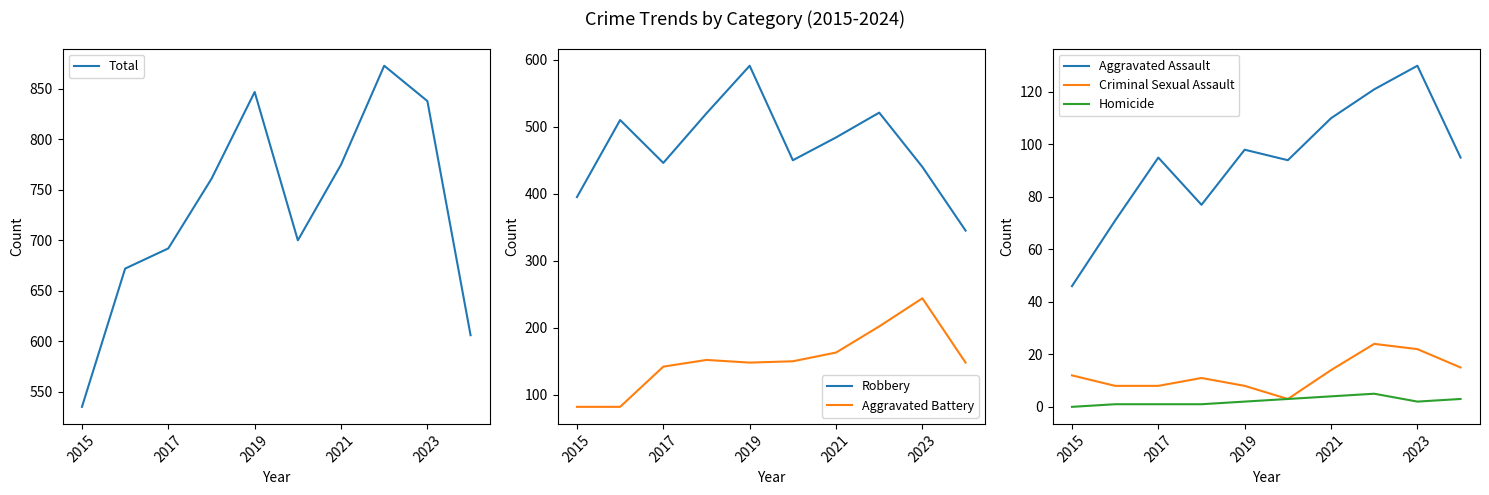

Which series has the largest total across all categories?

Total